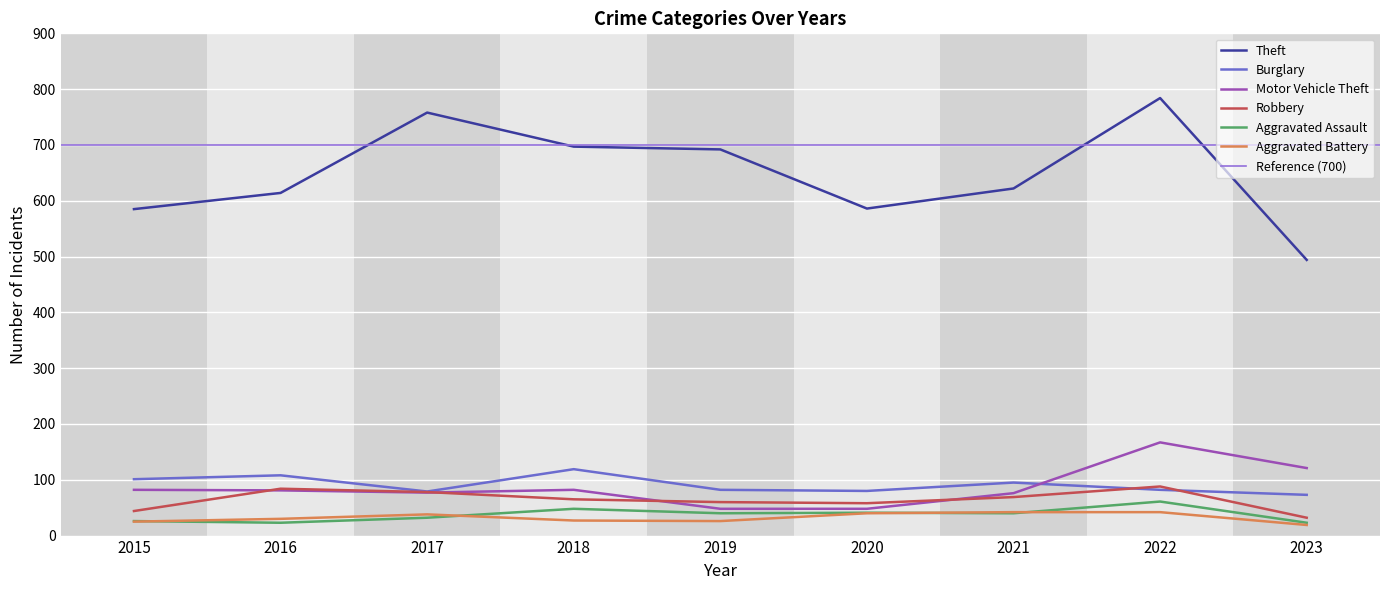

At how many categories does at least one series exceed 533?

8